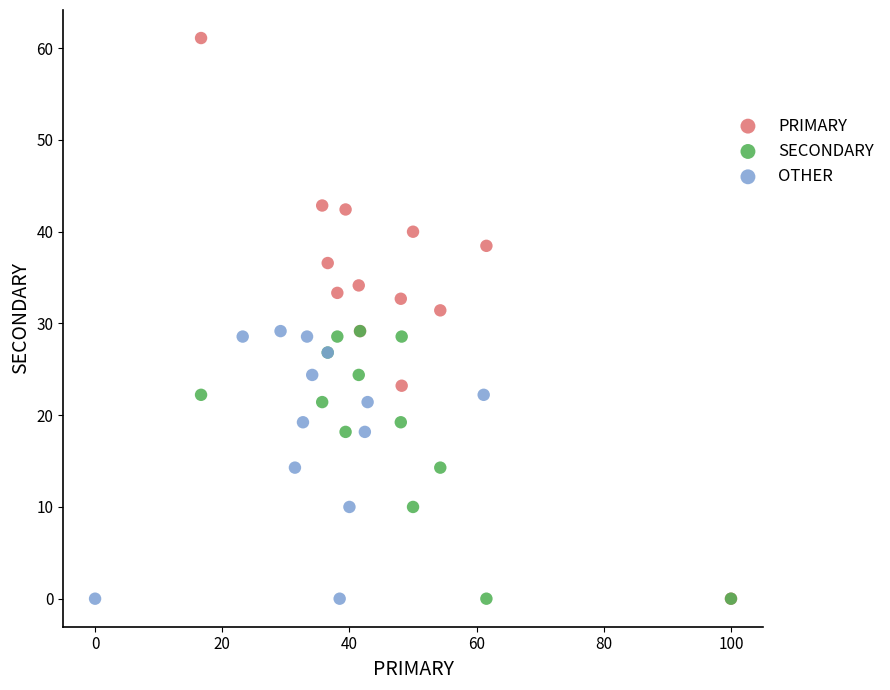

Which series has the largest Y range (max minus min)?

PRIMARY